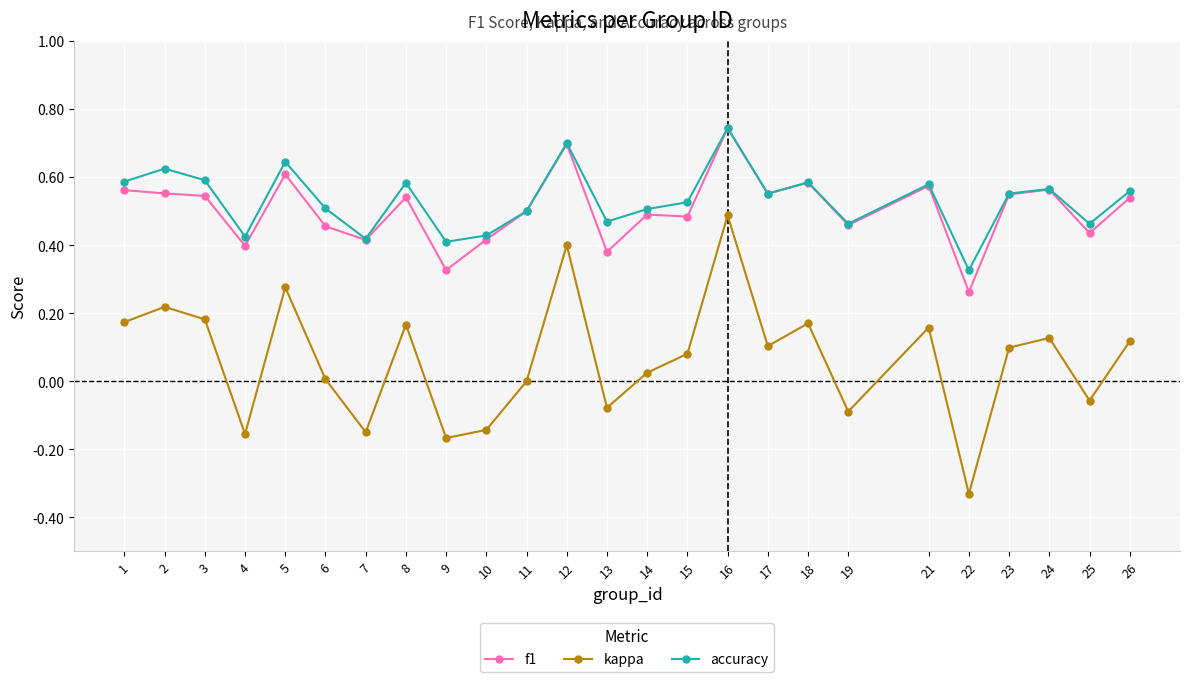

Does the chart display data point markers on the line(s)?

Yes